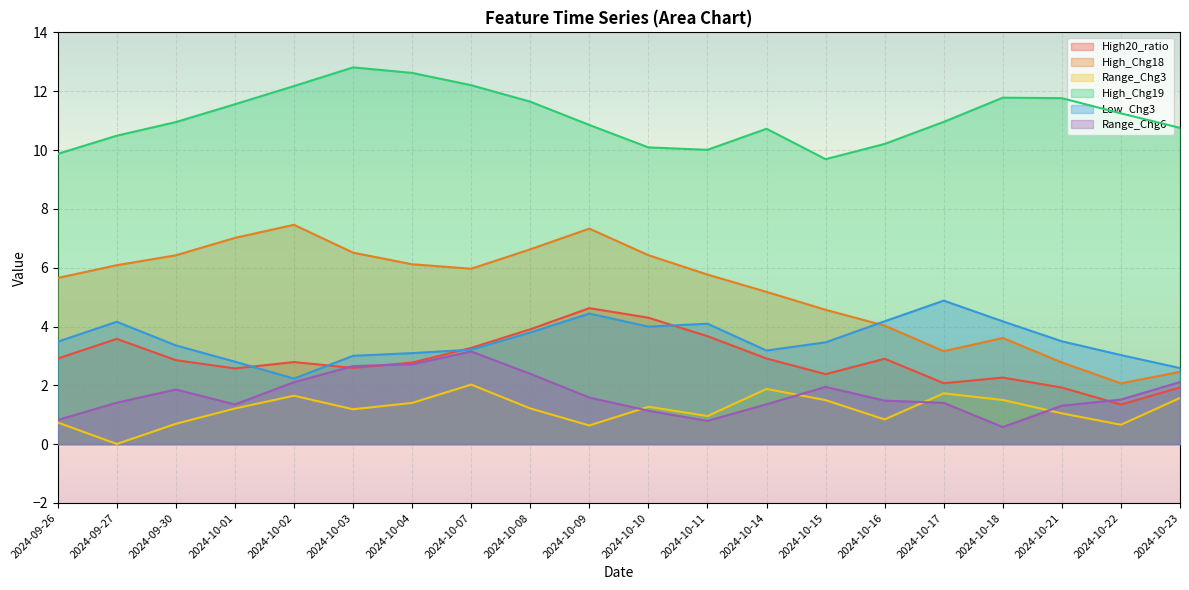

Which category has the highest value in the Low_Chg3 series?

2024-10-17